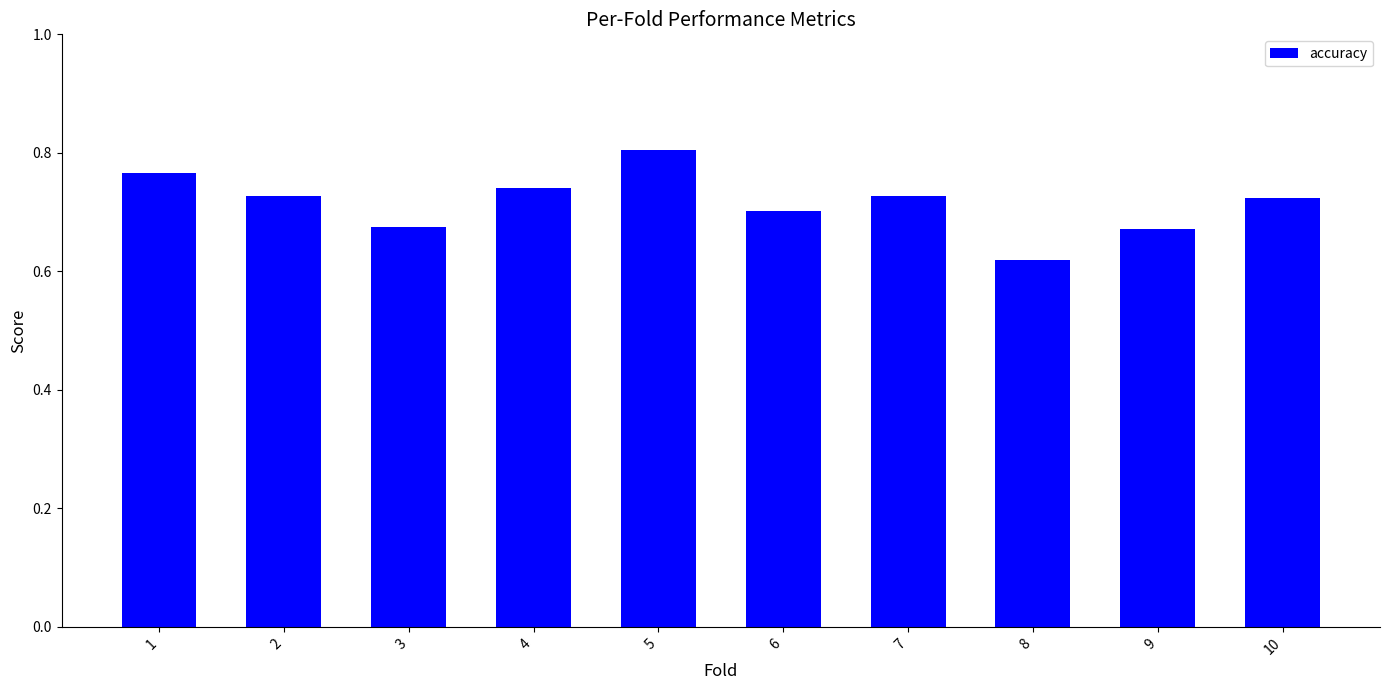

Which label corresponds to the largest value in the chart?

5